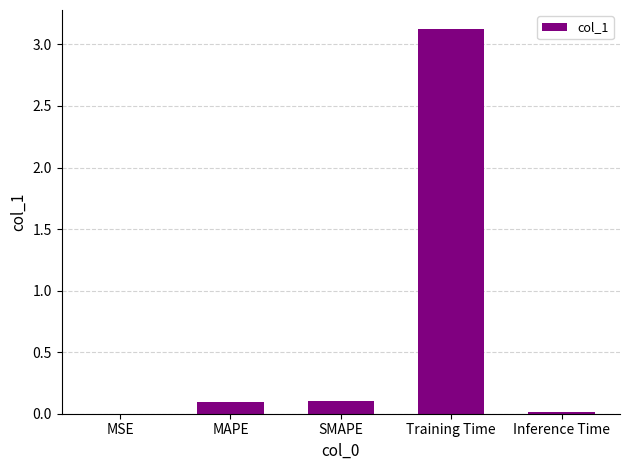

What is the maximum value shown in the chart?

3.1